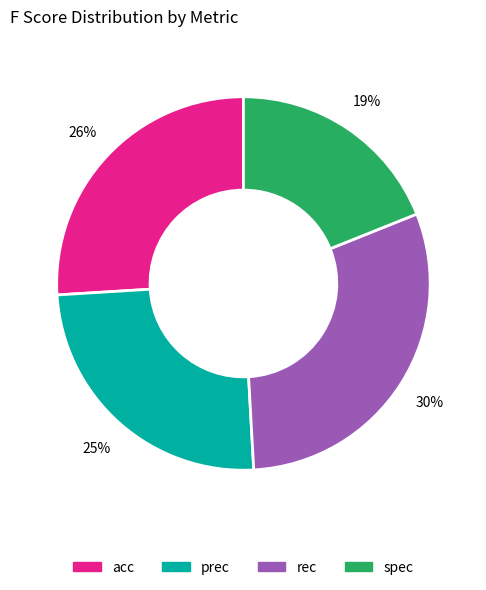

The prec slice represents 25% of the pie. True or false?

True